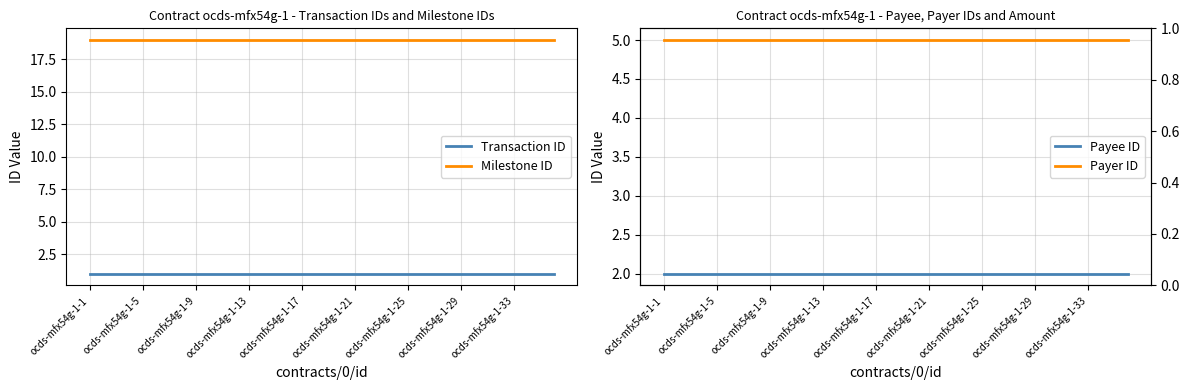

What position from the right is 22?

14